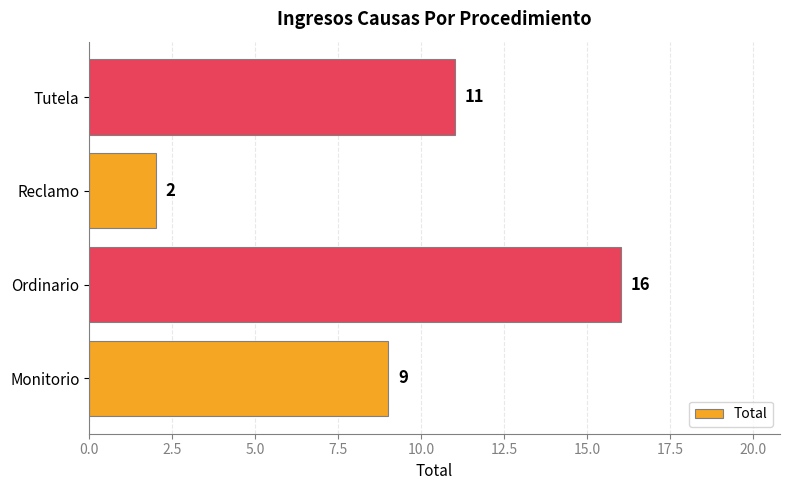

What is the difference between the second highest and second lowest values?

2